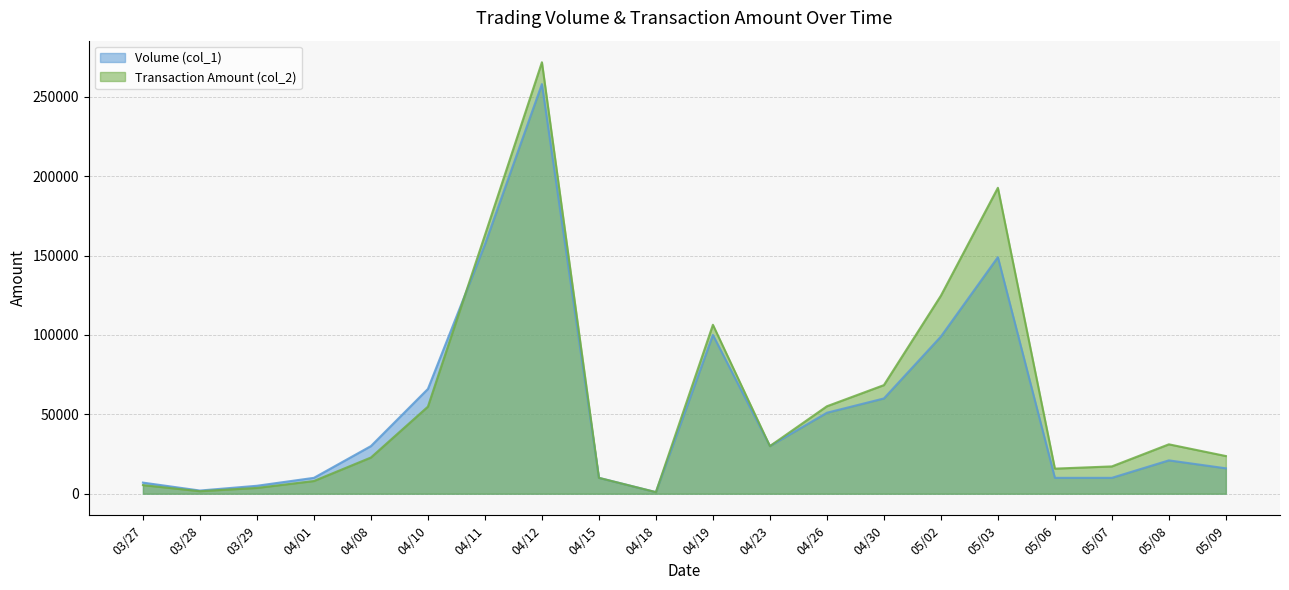

Does the chart display data point markers on the line(s)?

No